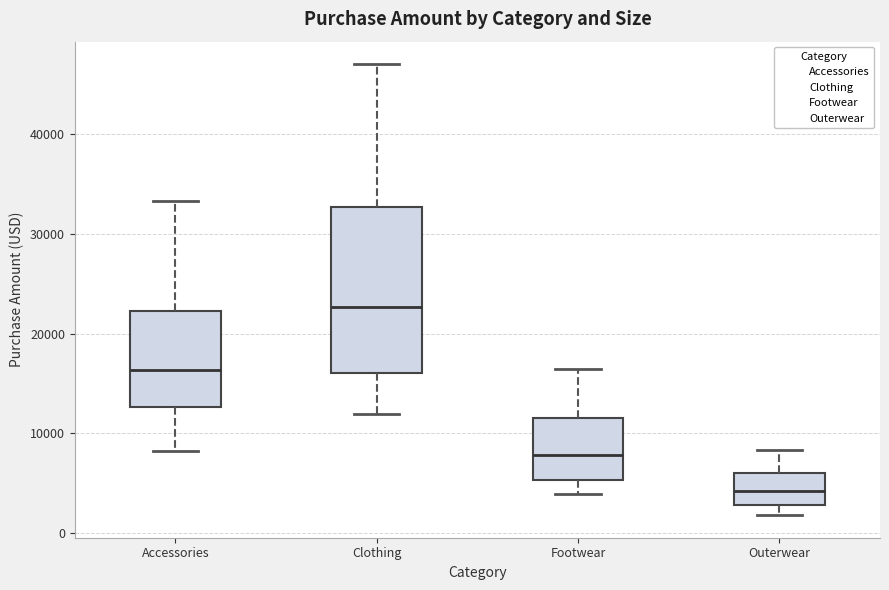

Reading left to right, read every box against the y-axis: the position of its median line, the range the box covers, and the ends of its whiskers. The values are not printed on the chart, so give them approximately, as read against the axis.

Accessories: median 16000, box 13000 to 22000, whiskers 8000 to 33000
Clothing: median 23000, box 16000 to 33000, whiskers 12000 to 47000
Footwear: median 8000, box 5000 to 12000, whiskers 4000 to 16000
Outerwear: median 4000, box 3000 to 6000, whiskers 2000 to 8000